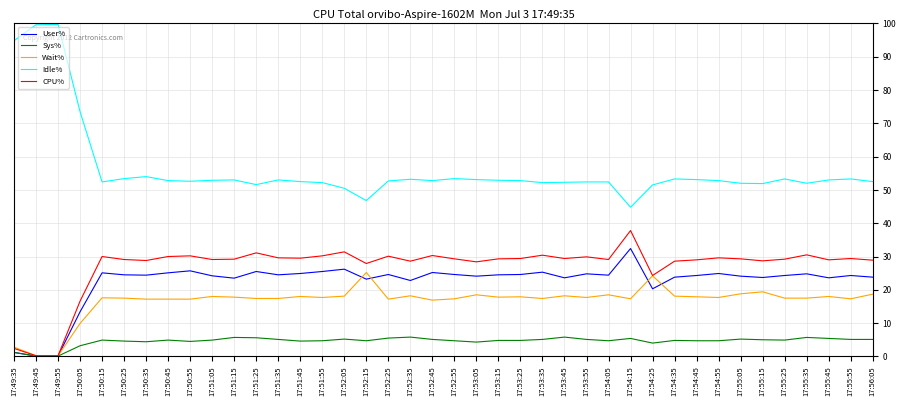

What is the minimum value for Idle%?

44.8